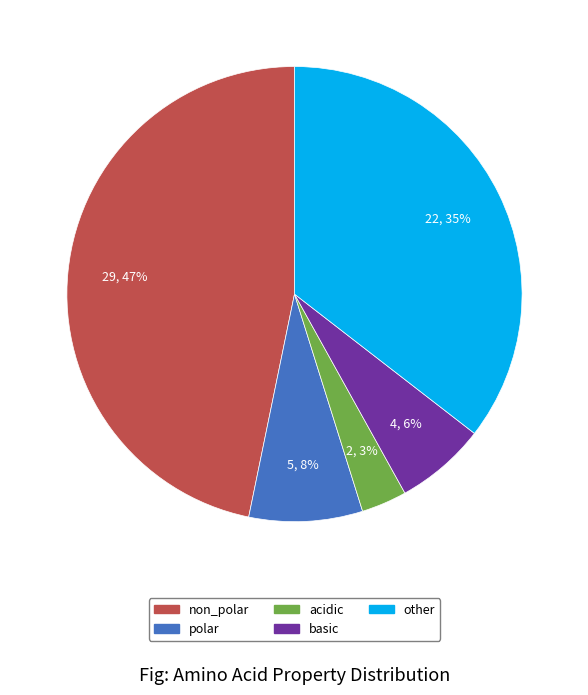

Which category has the smallest portion of the pie?

acidic